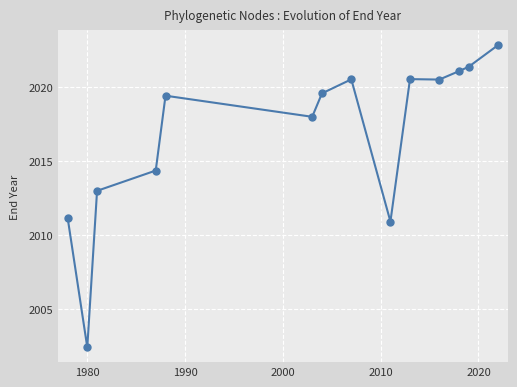

How many lines are shown in the chart?

1